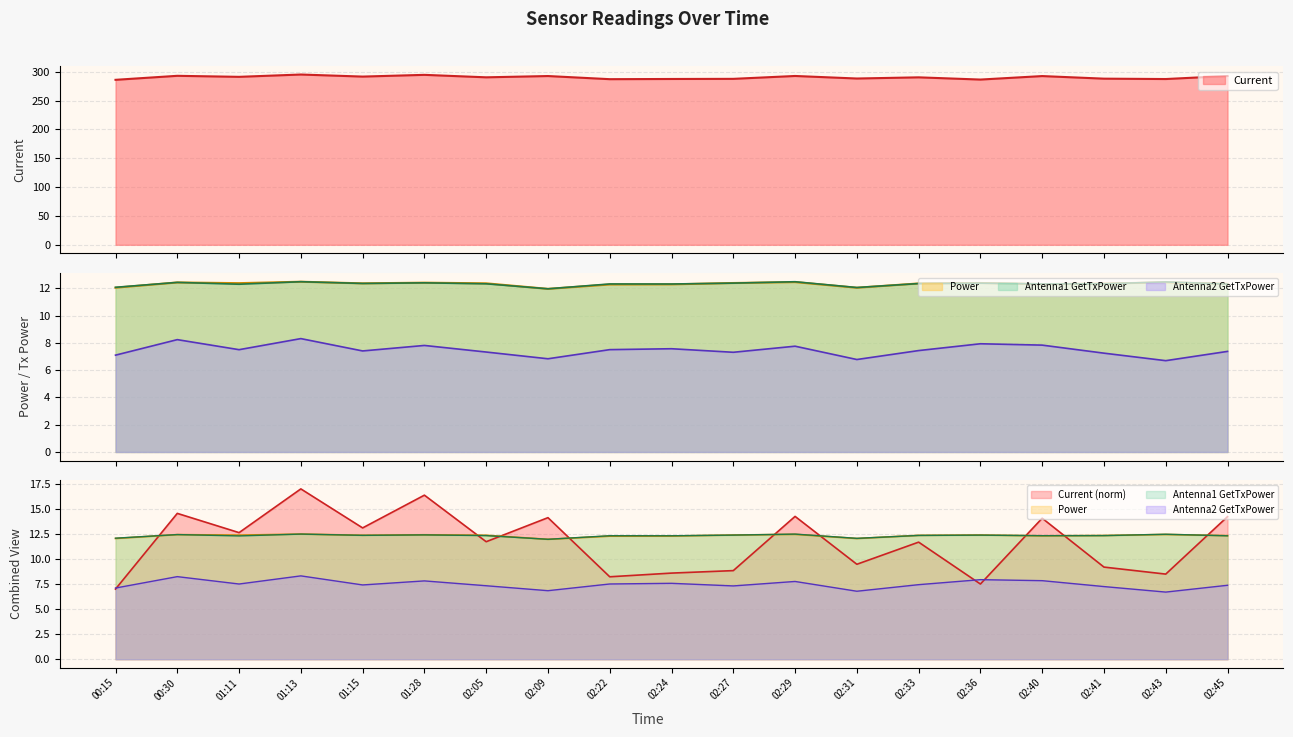

What is the total value across all series at 02:27?

319.9